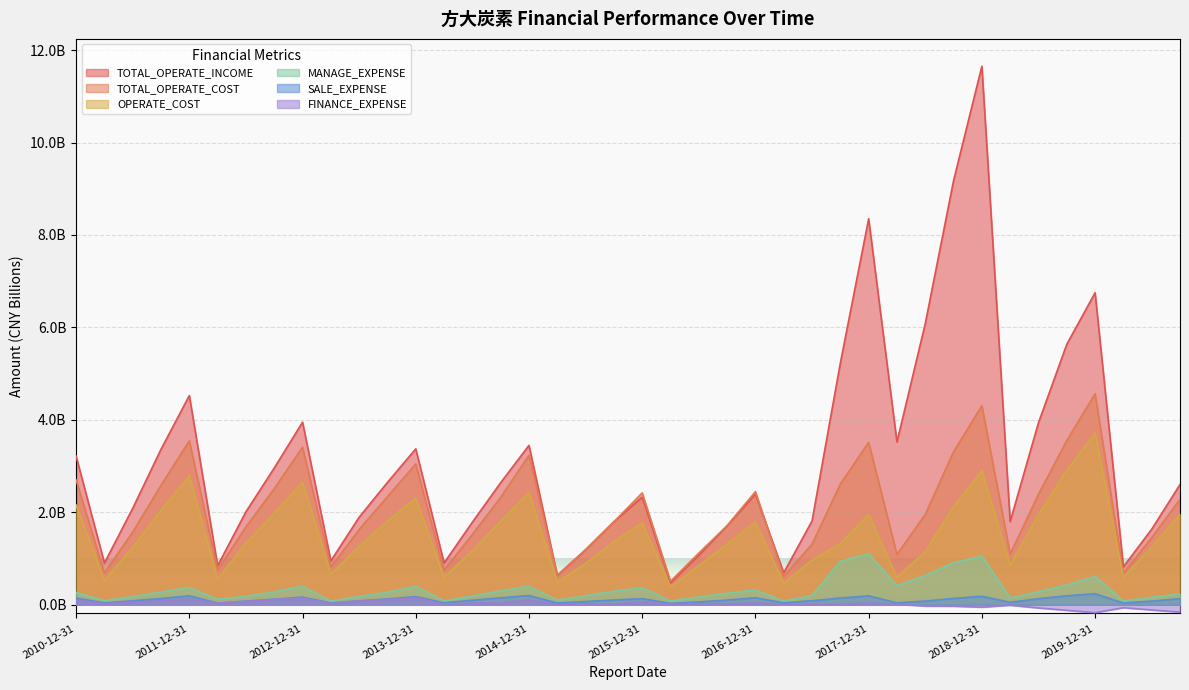

What is the sum of all MANAGE_EXPENSE values?

13.2